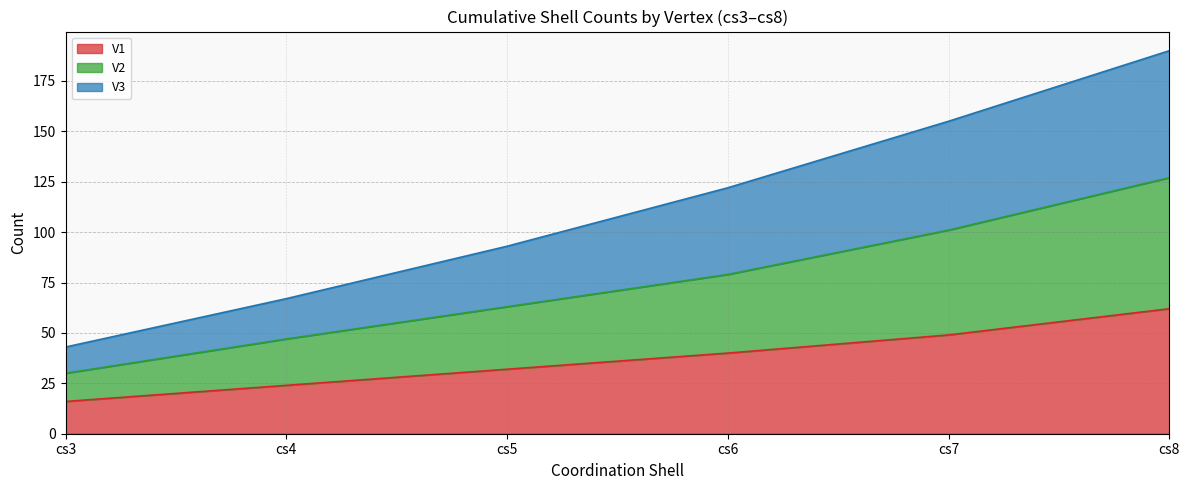

How many lines are shown in the chart?

3